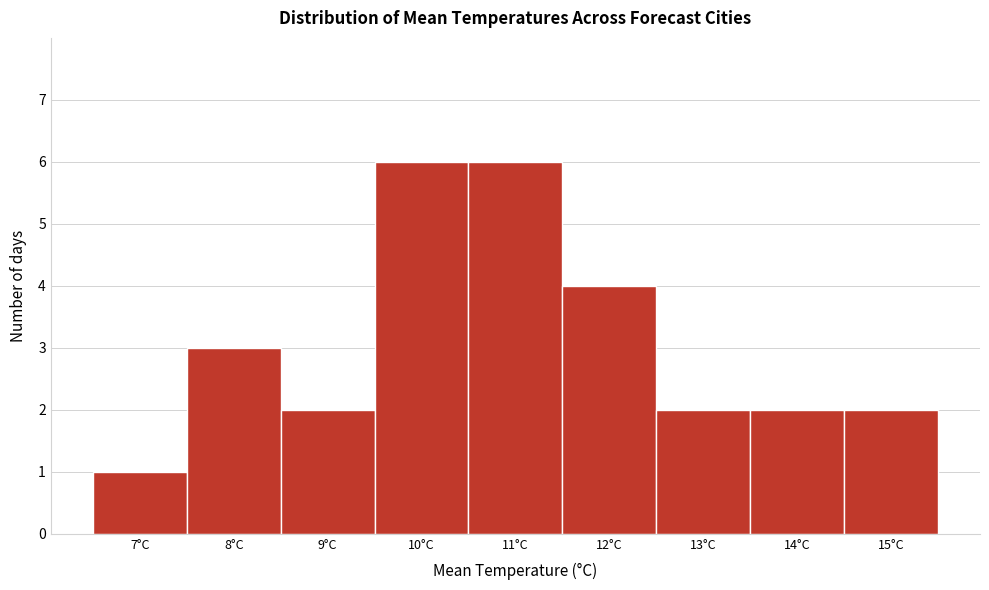

Reading right to left, transcribe all the data shown in this chart.

15°C=2	14°C=2	13°C=2	12°C=4	11°C=6	10°C=6	9°C=2	8°C=3	7°C=1